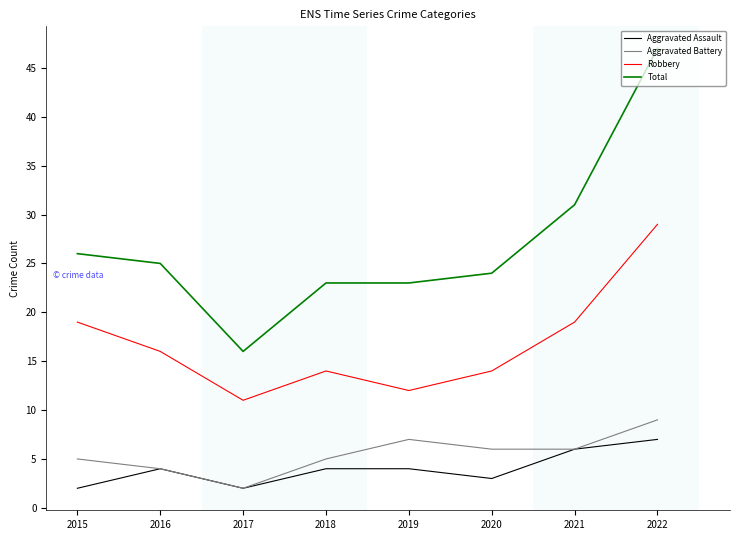

What is the average value of the Robbery series?

17